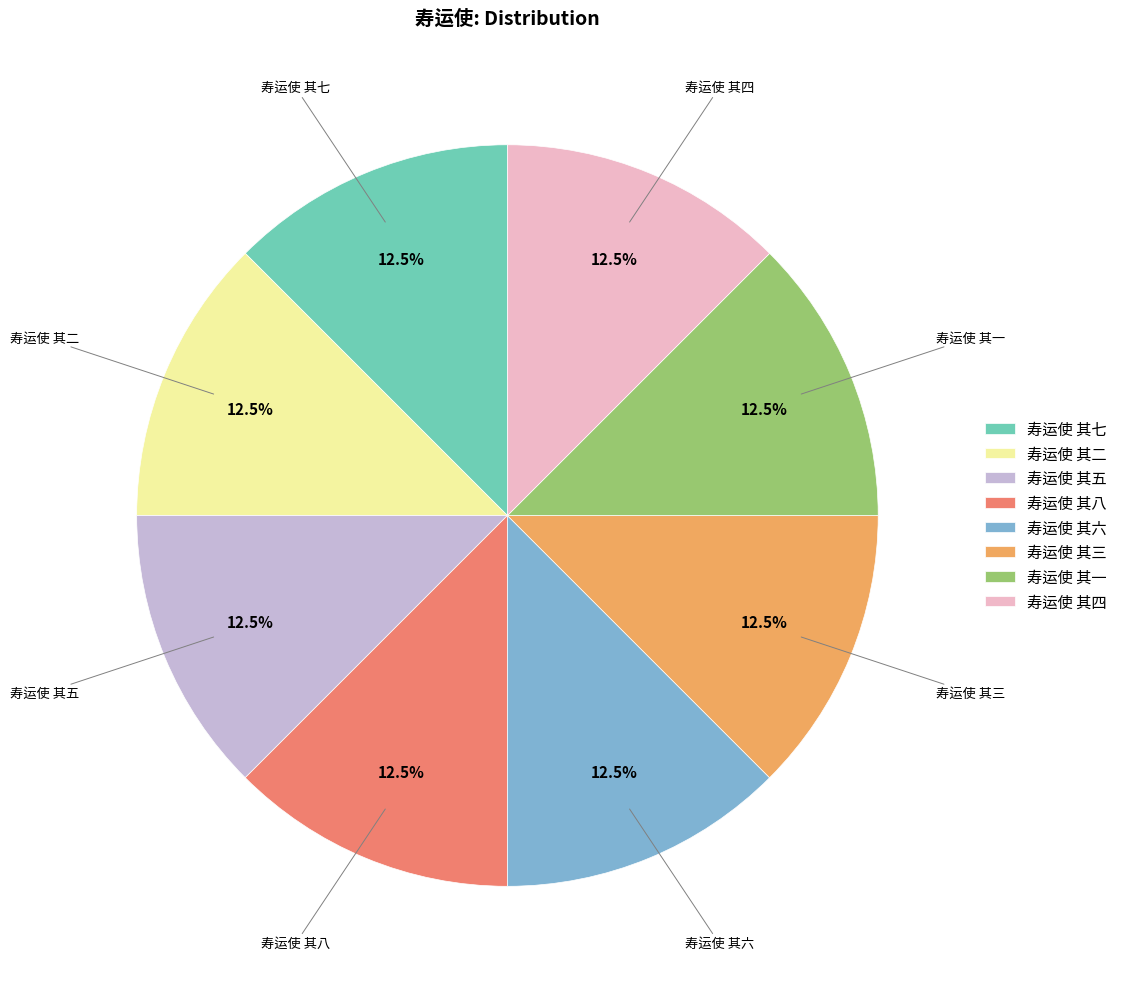

What percentage is NOT represented by 寿运使 其三?

87.5%